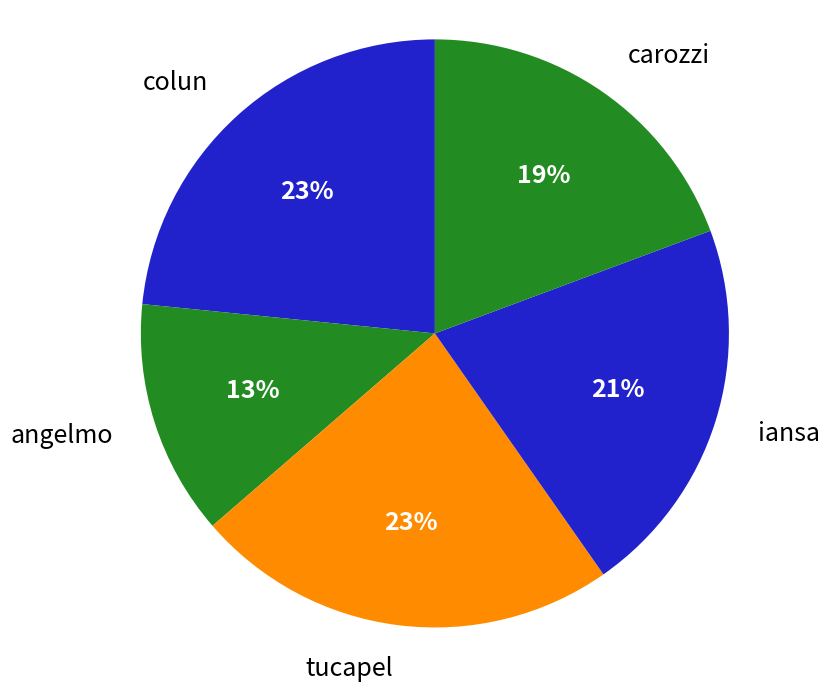

Is it true that tucapel is 23% of the pie?

True